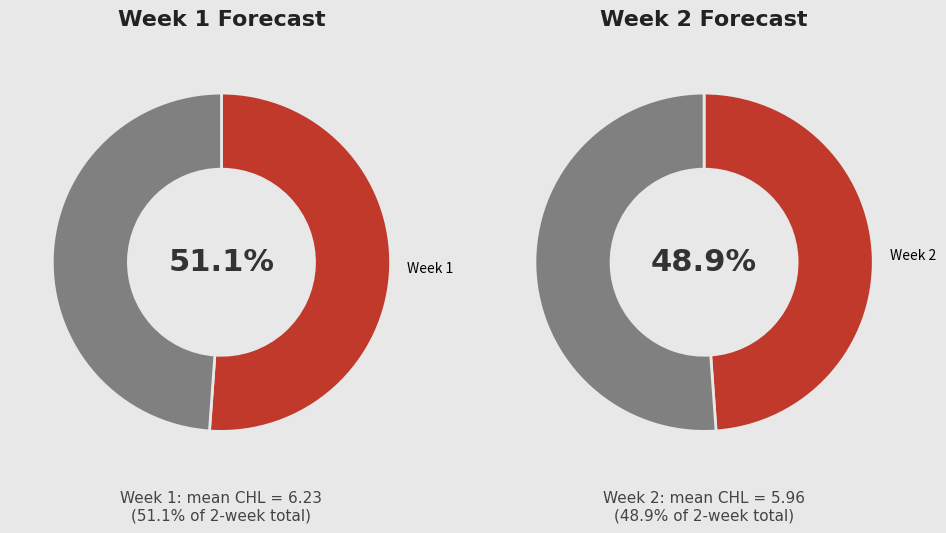

What percentage is the 2 slice, to the nearest percent?

49%